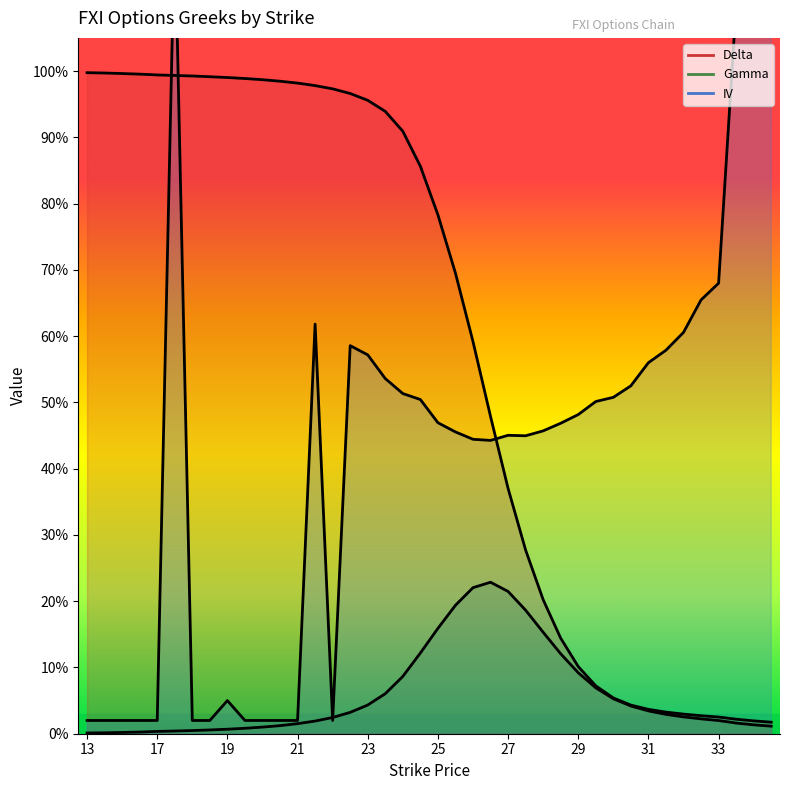

True or false: iv has more than 1 points higher than both neighbors.

True